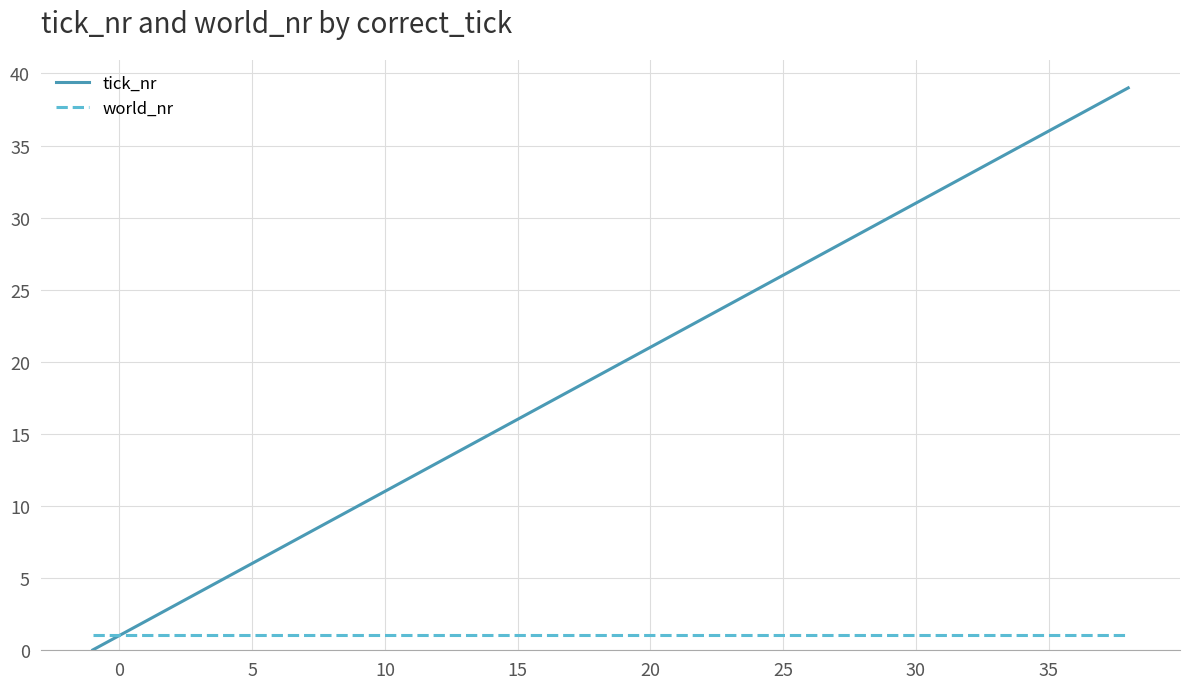

Which series has the largest total across all categories?

tick_nr